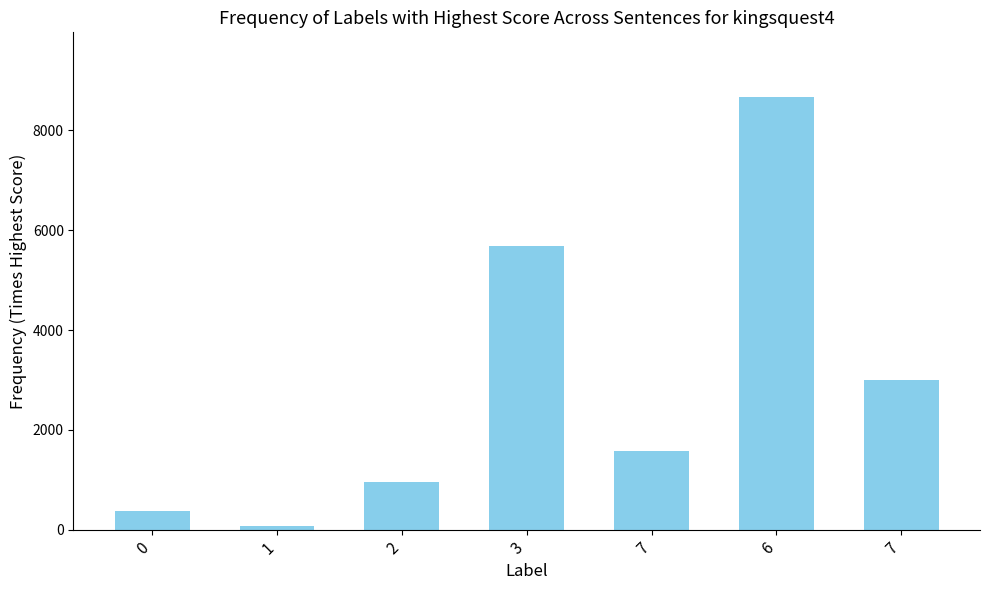

How many bars are there in total?

7